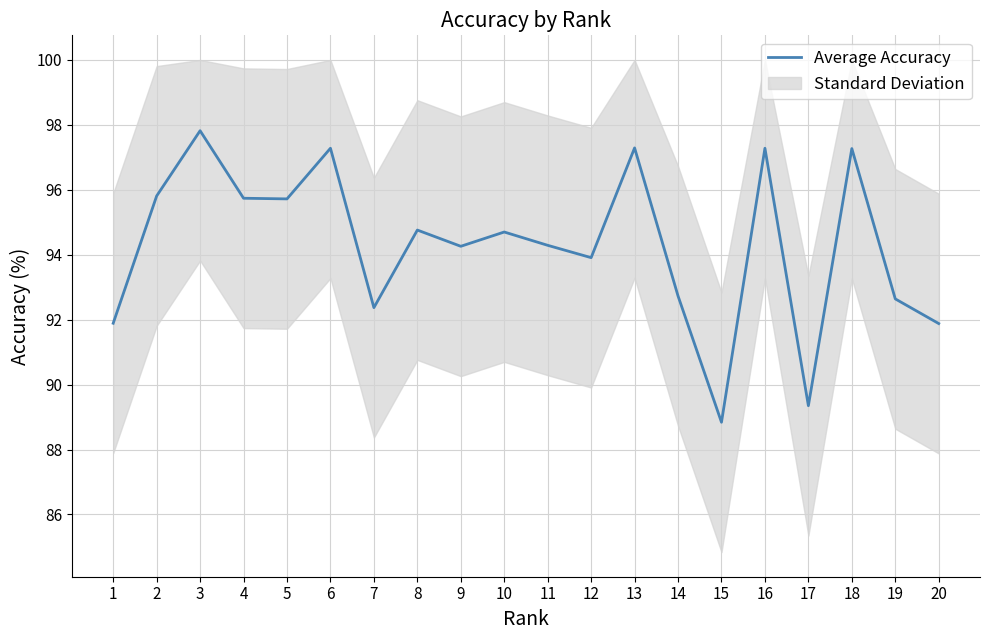

Rank the categories by value from highest to lowest.

3, 13, 6, 16, 18, 2, 4, 5, 8, 10, 11, 9, 12, 14, 19, 7, 1, 20, 17, 15